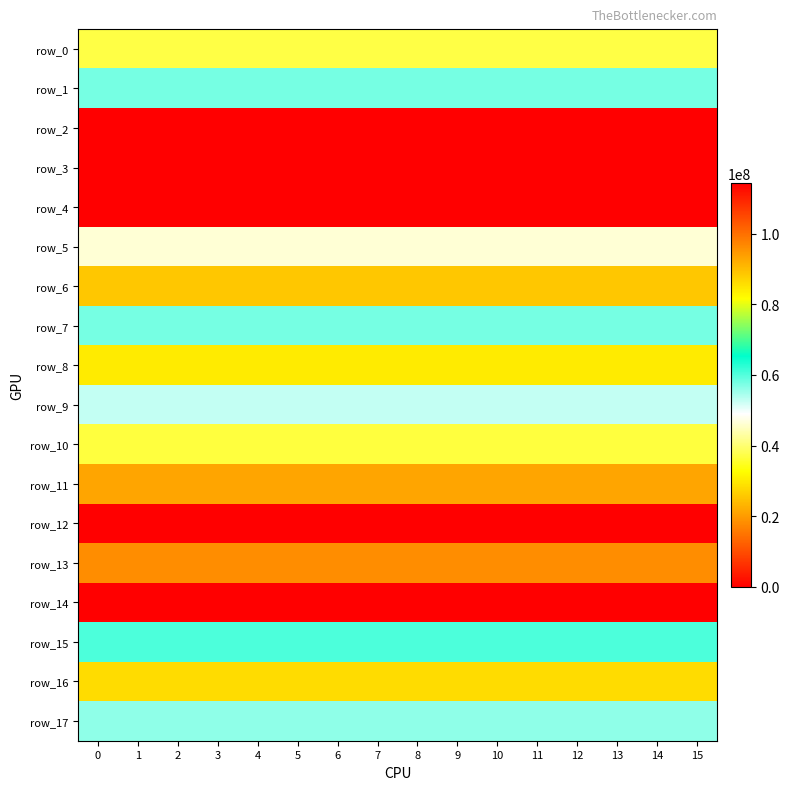

At 13, list the series in order from smallest to largest.

row_2, row_4, row_12, row_14, row_6, row_16, row_8, row_10, row_0, row_5, row_9, row_17, row_7, row_1, row_15, row_11, row_13, row_3